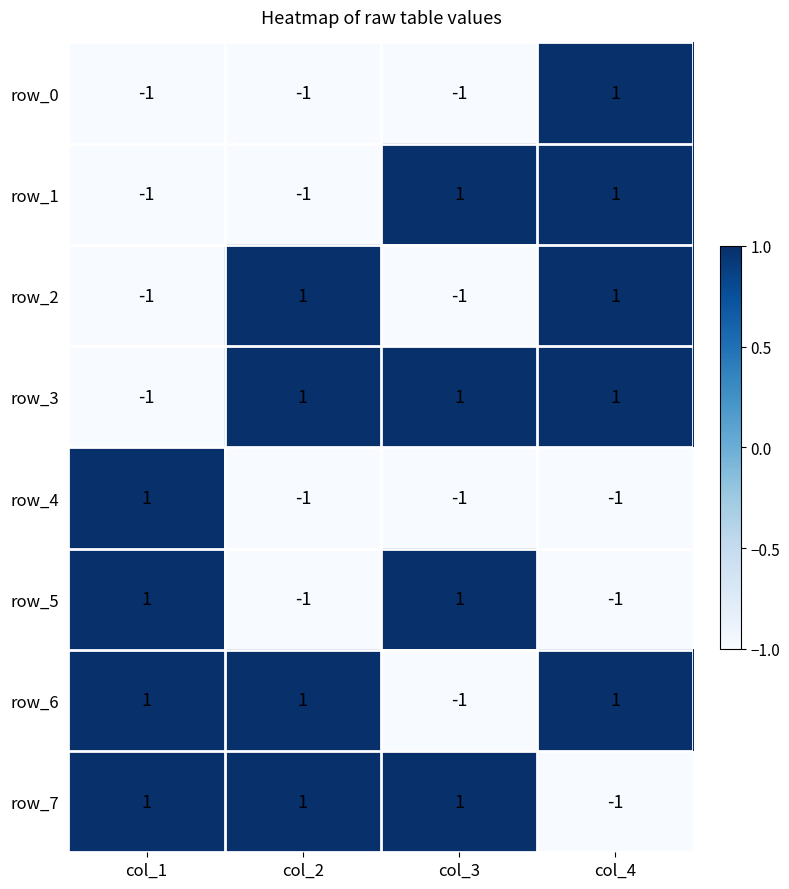

What value does the row_3 series have at col_2?

1